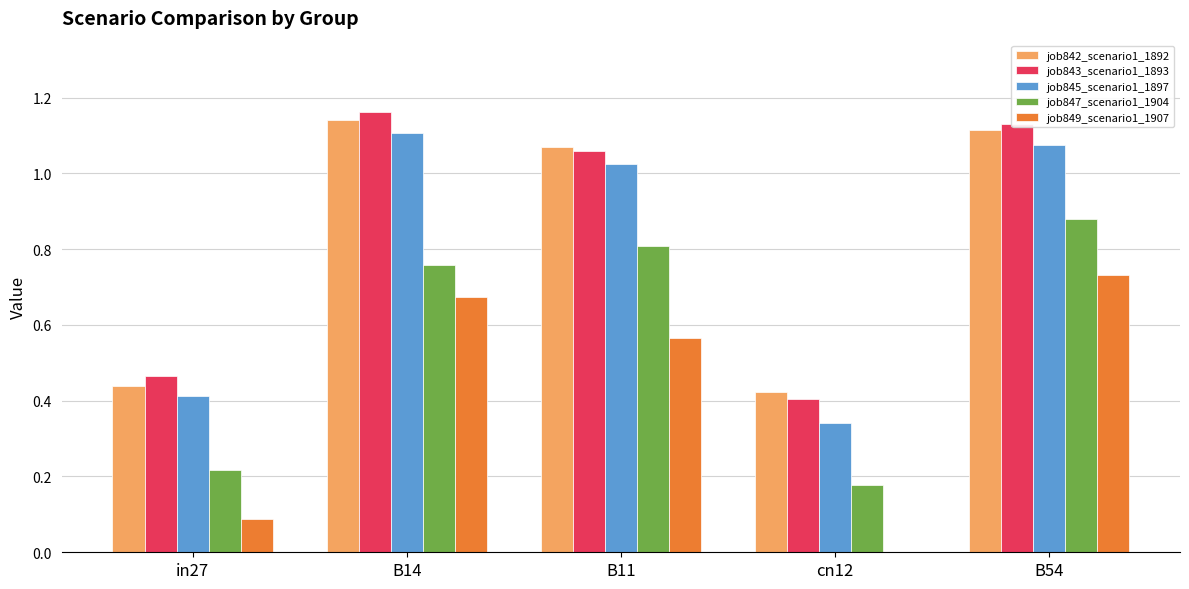

Which category has the highest value in the job849_scenario1_1907 series?

B54